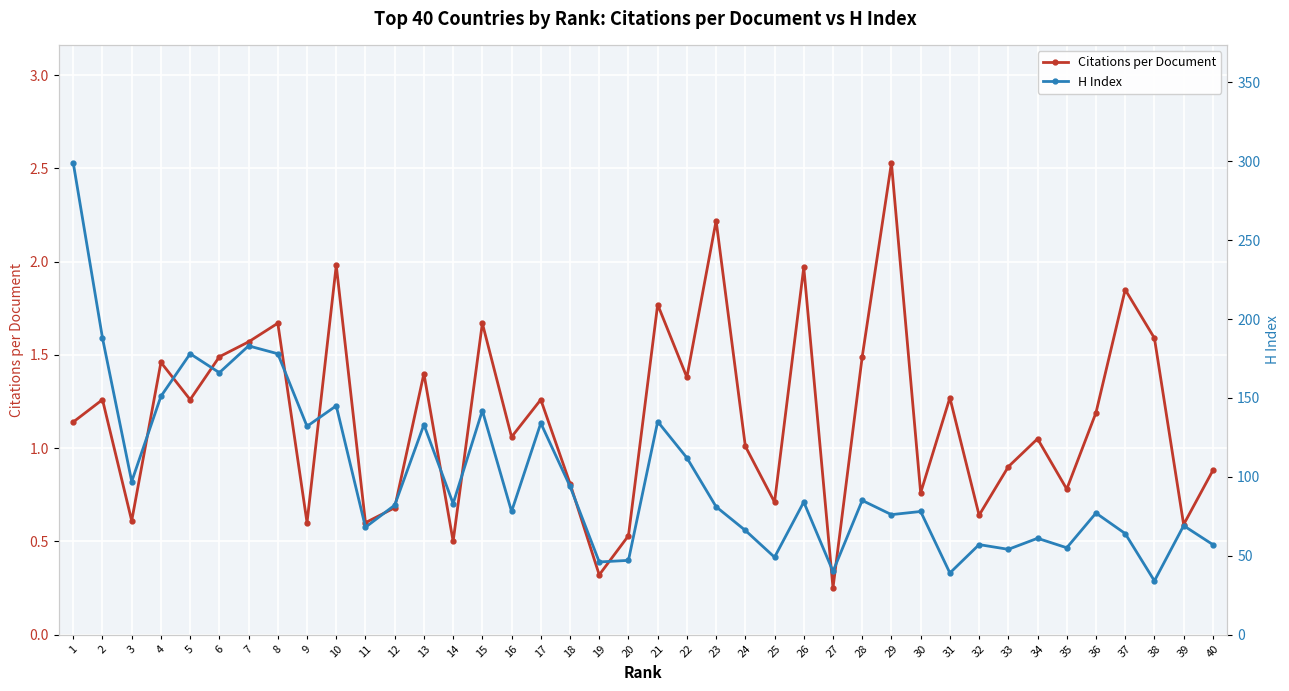

What is the sum of the H Index values at 11 and 32?

125.0